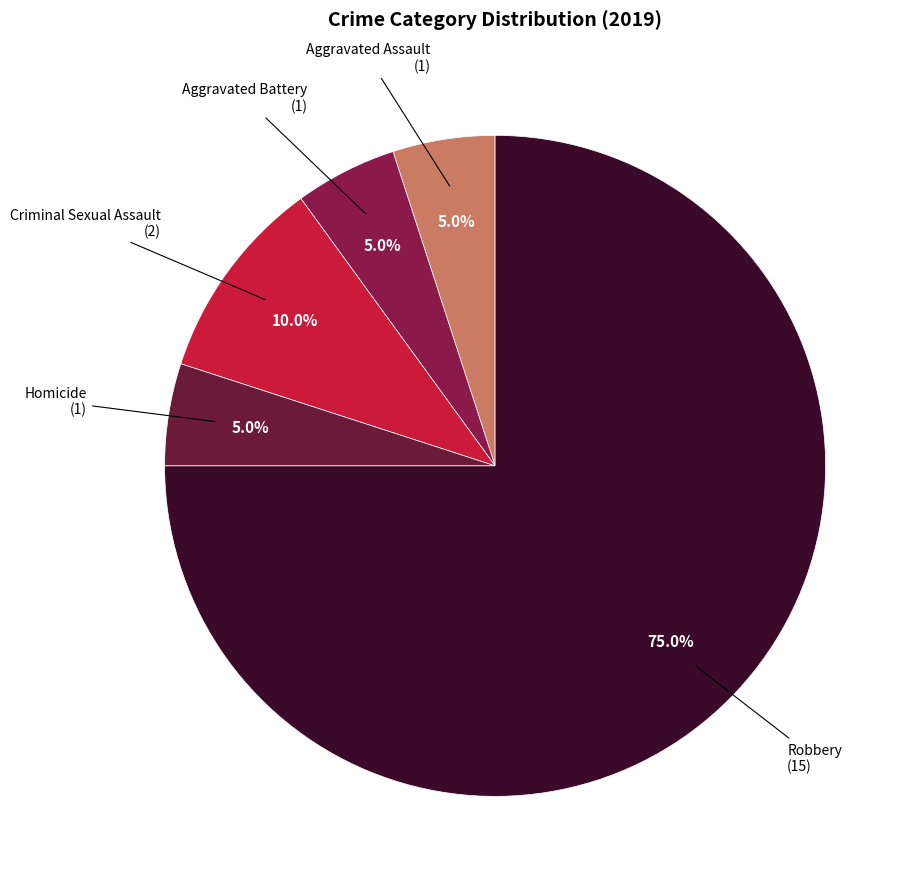

Rank the categories by value from lowest to highest.

Aggravated Assault, Aggravated Battery, Homicide, Criminal Sexual Assault, Robbery